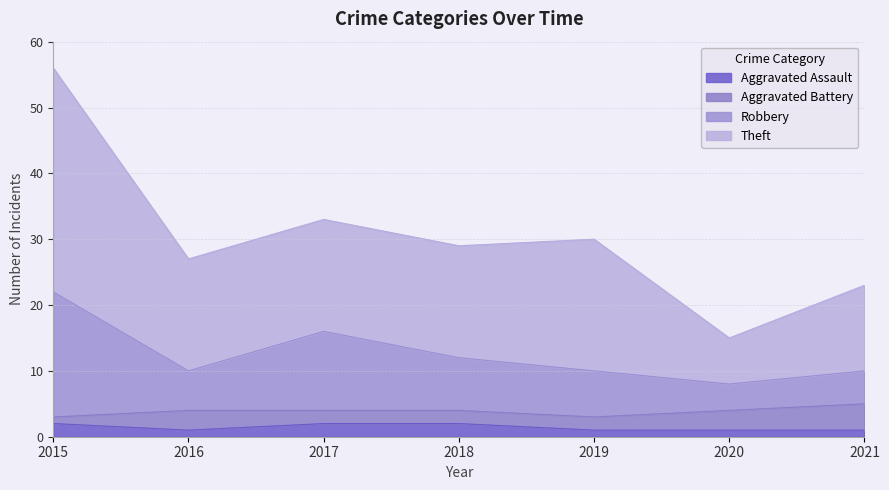

Where is Aggravated Assault nearest to the value 1?

2016